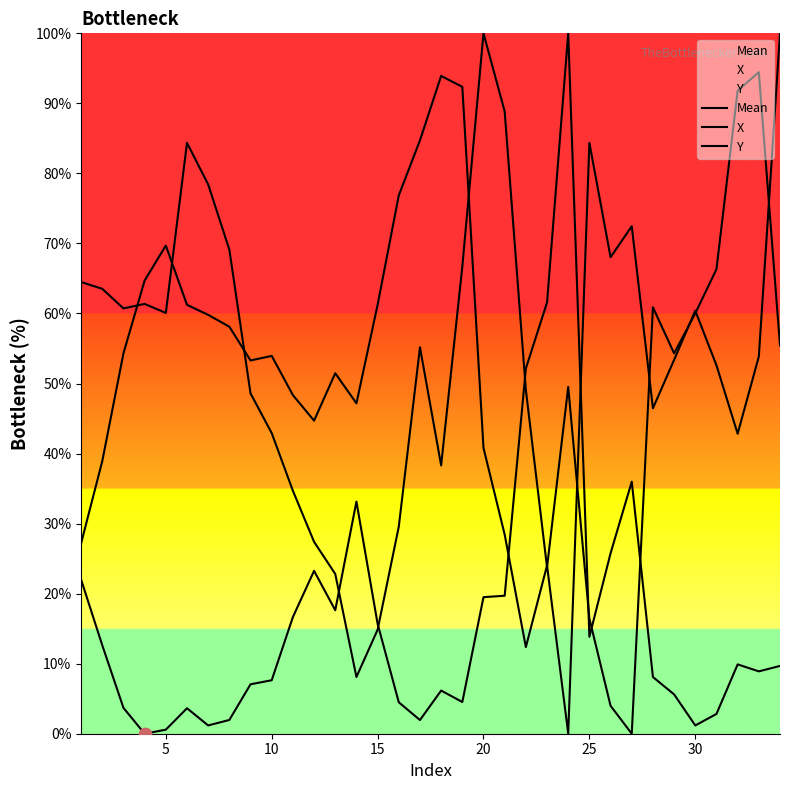

Which series has the widest spread of Y values?

Mean